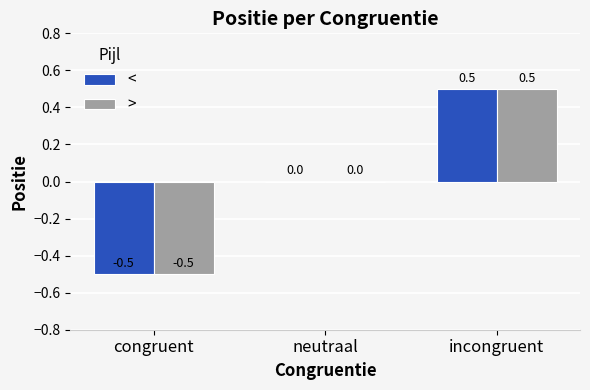

At which label is > closest to 0?

neutraal